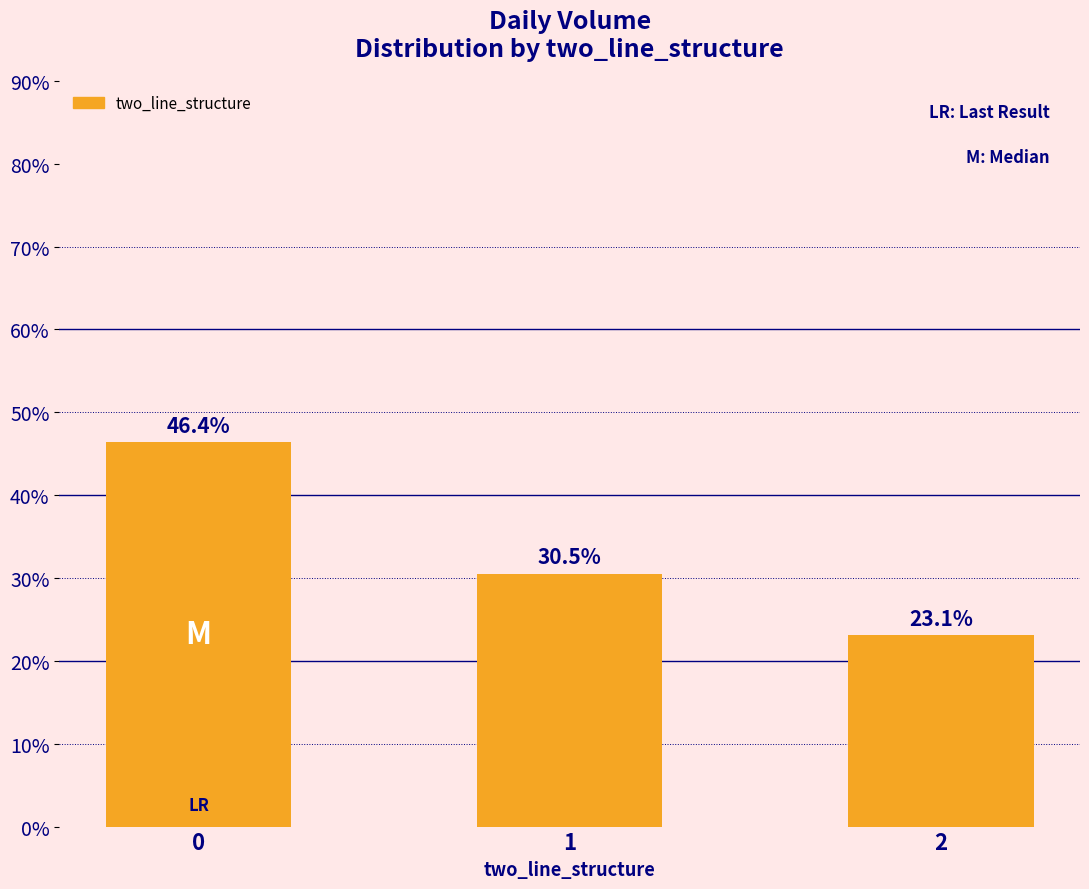

What is the sum of the values at 0 and 1?

76.9